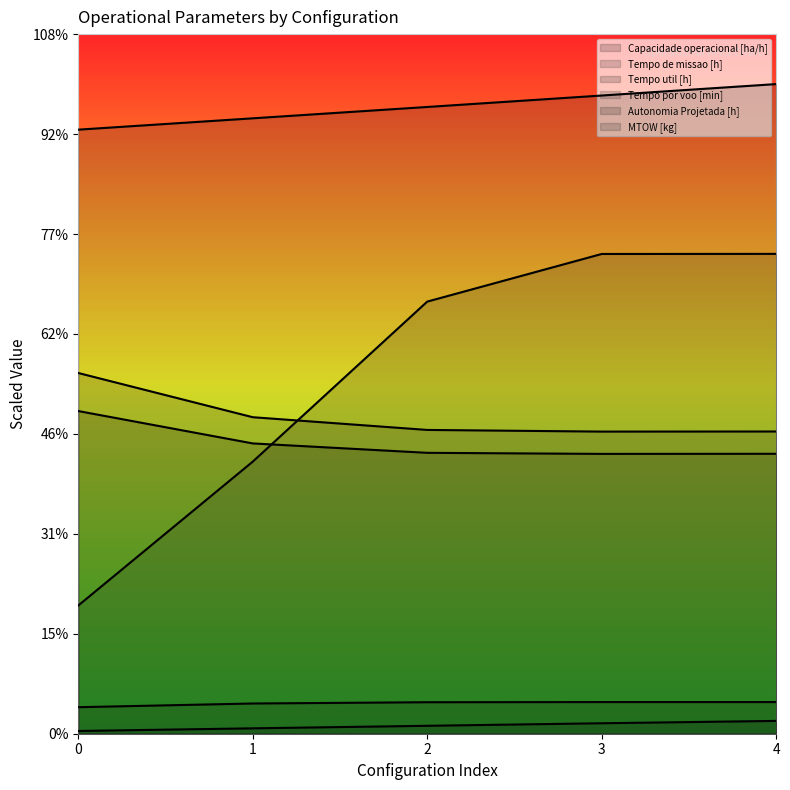

Read the Autonomia Projetada [h] value at 1.

0.5